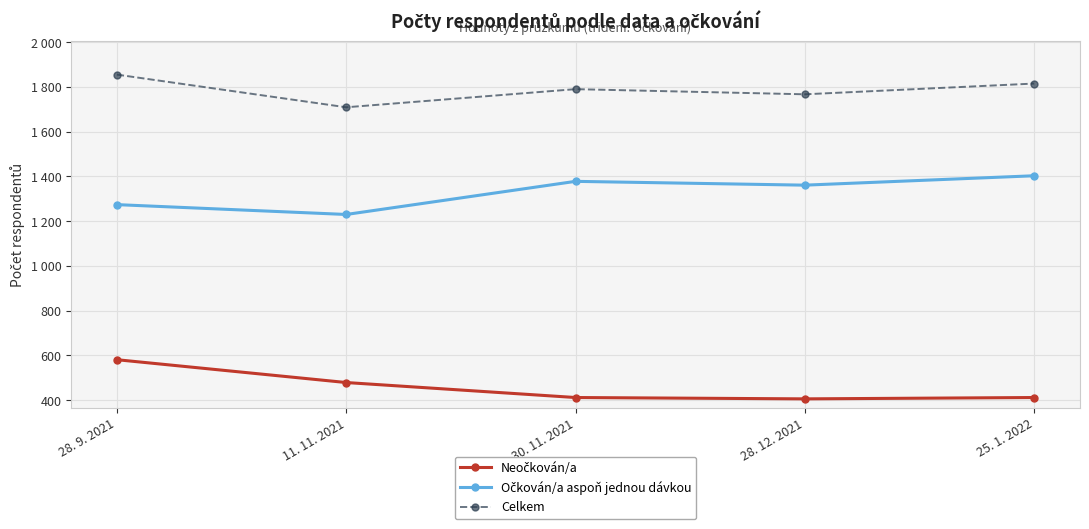

Count the Celkem values in the range 1767 to 1815.

3